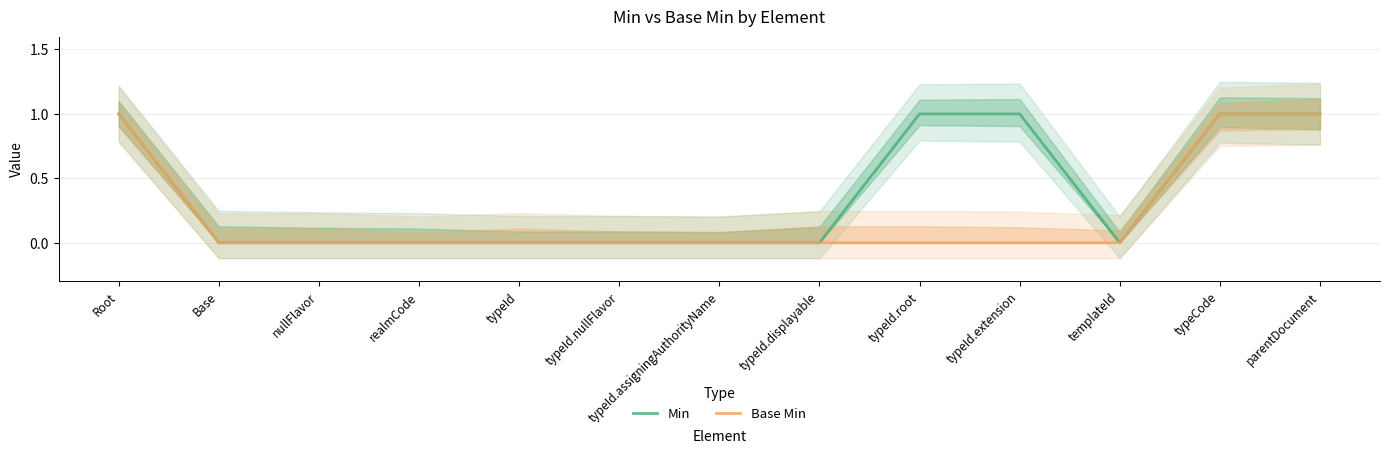

Rank the categories by Base Min value from lowest to highest.

Base, nullFlavor, realmCode, typeId, typeId.nullFlavor, typeId.assigningAuthorityName, typeId.displayable, typeId.root, typeId.extension, templateId, Root, typeCode, parentDocument